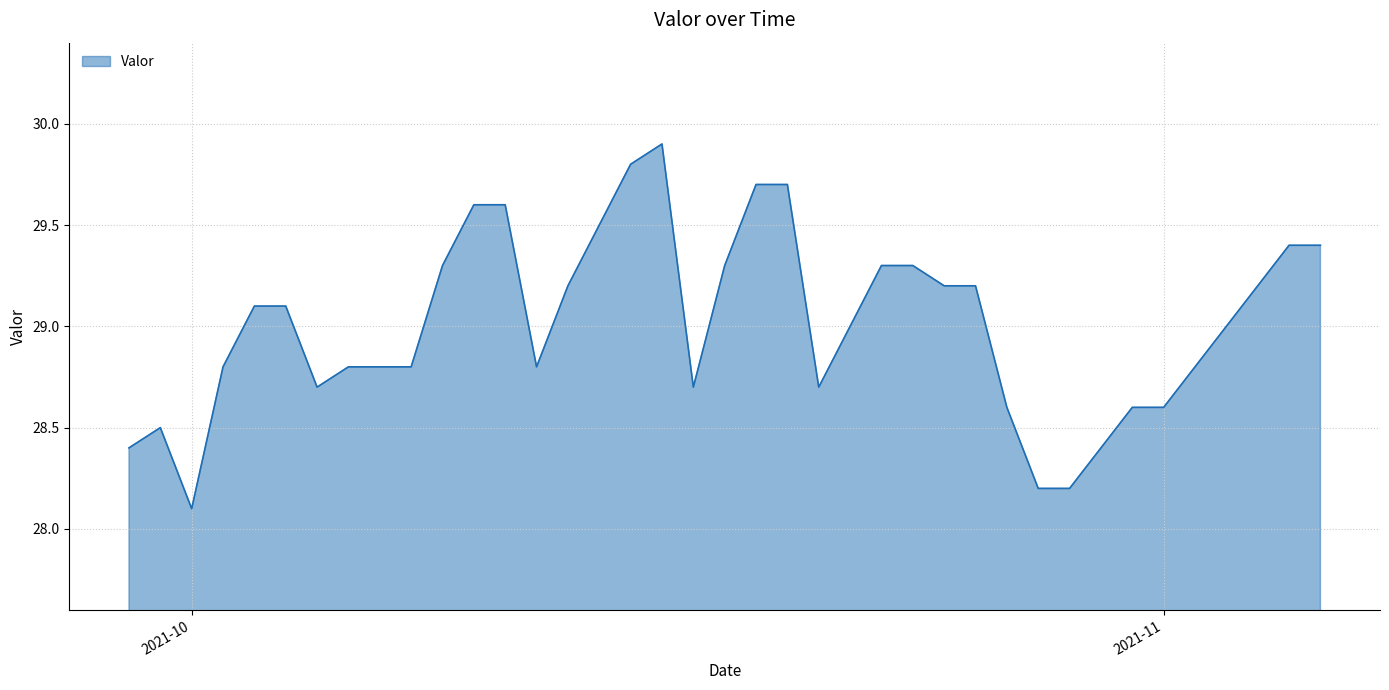

What is the difference between the maximum and minimum values?

1.8